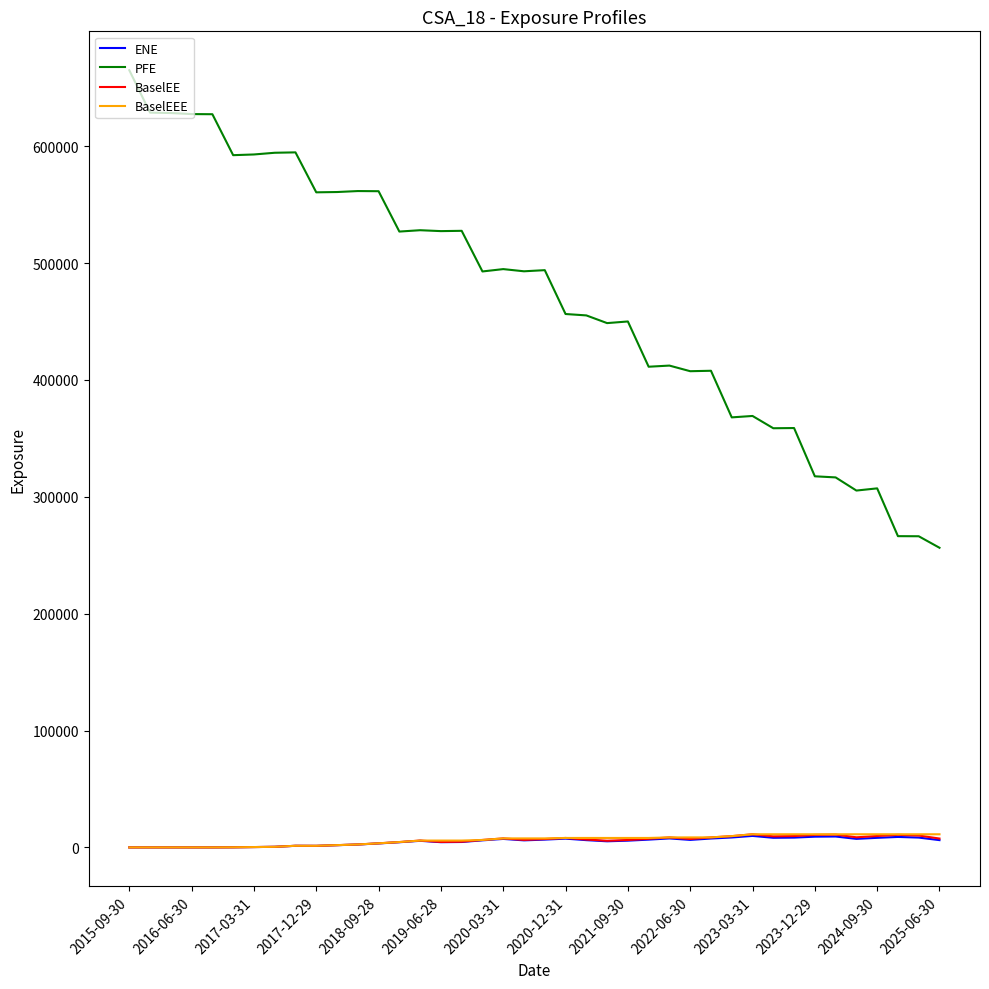

Which series has the widest spread of values?

PFE